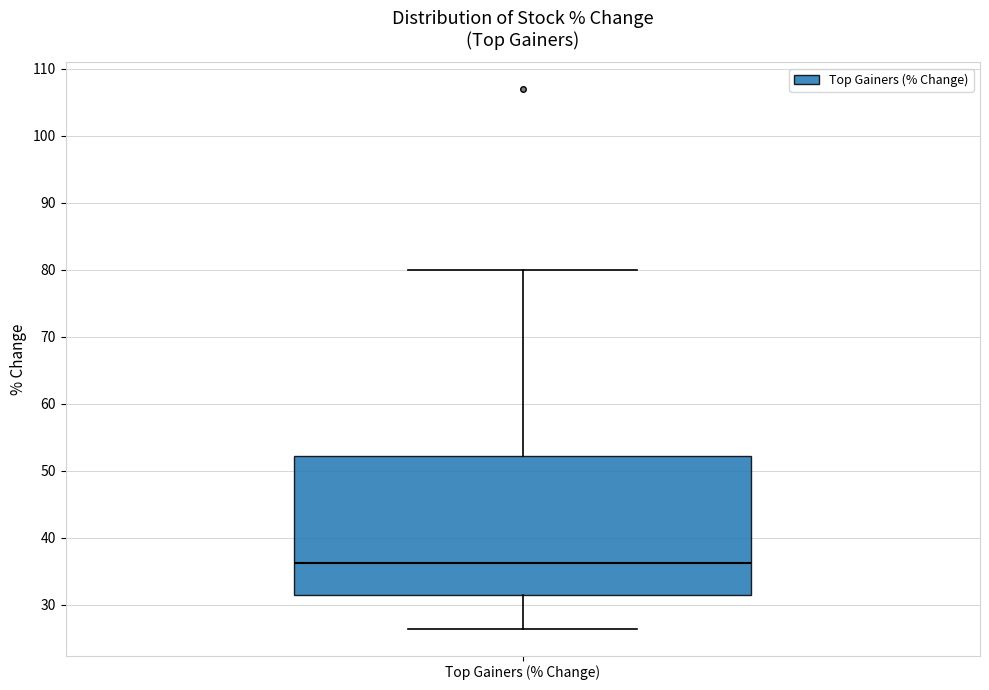

Read this box plot against the y-axis: the position of the median line, the range covered by the box, and the ends of both whiskers. The values are not printed on the chart, so give them approximately, as read against the axis.

median 36, box 31 to 52, whiskers 26 to 80